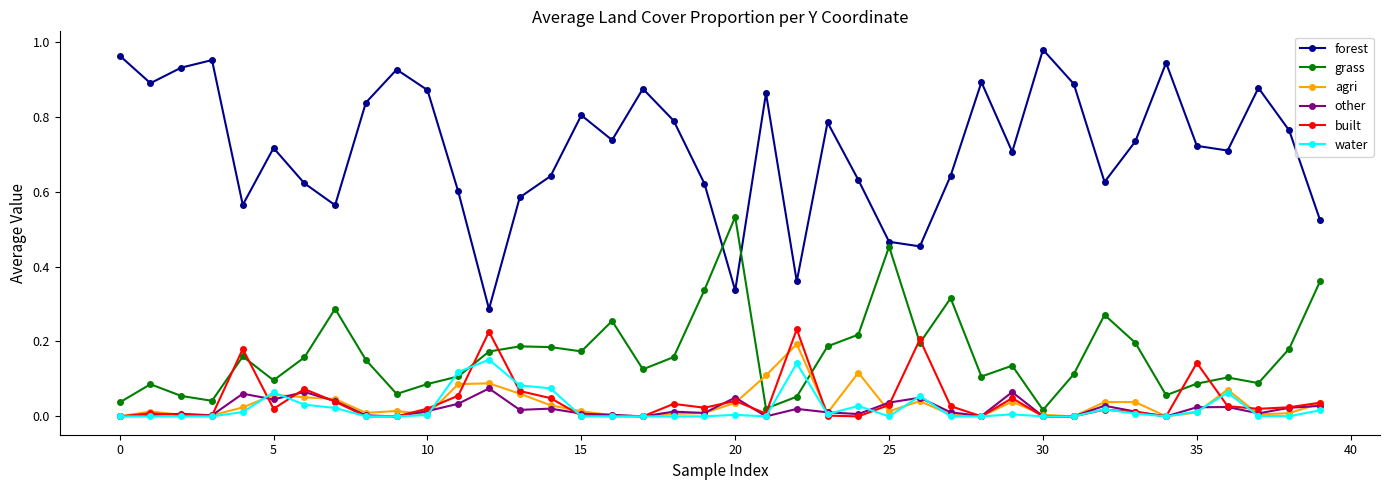

Which series ends up on top after the final intersection of water and grass?

grass